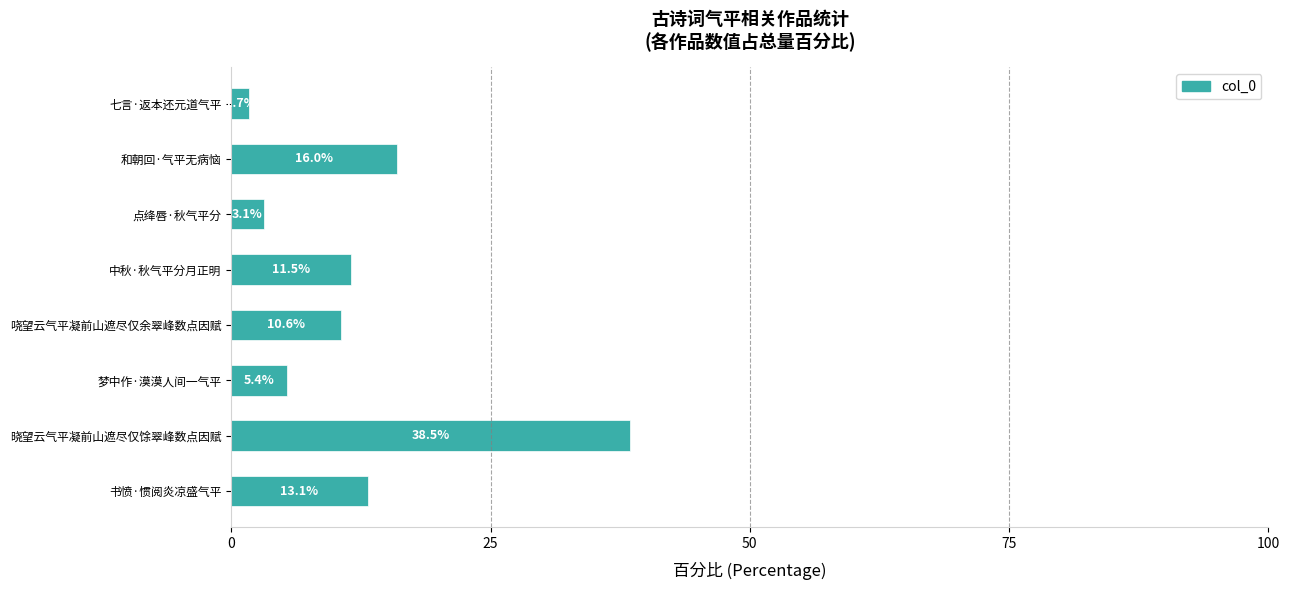

At which label is the value closest to 20?

和朝回·气平无病恼